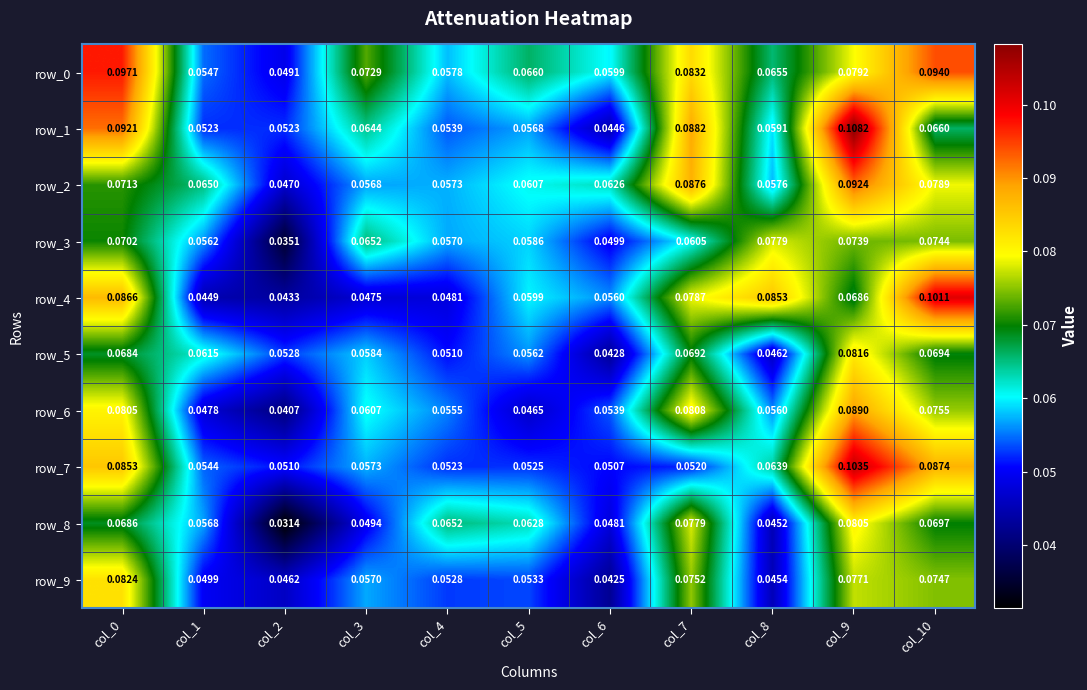

At which label does row_3 reach its peak?

col_8